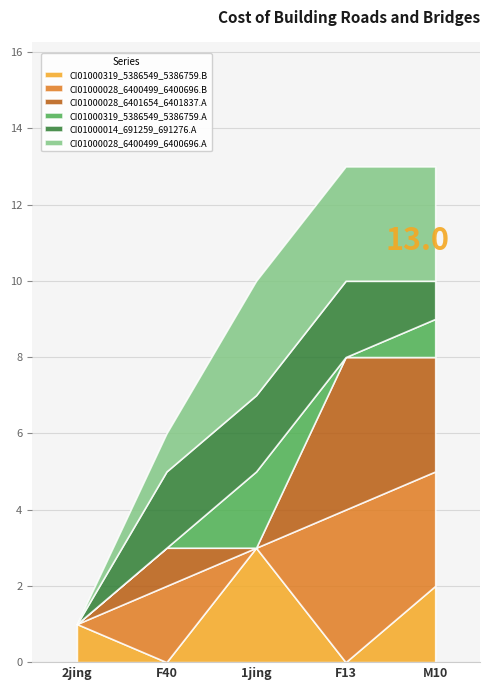

Between which two adjacent categories do CI01000028_6400499_6400696.B and CI01000028_6400499_6400696.A first intersect?

F40 and 1jing